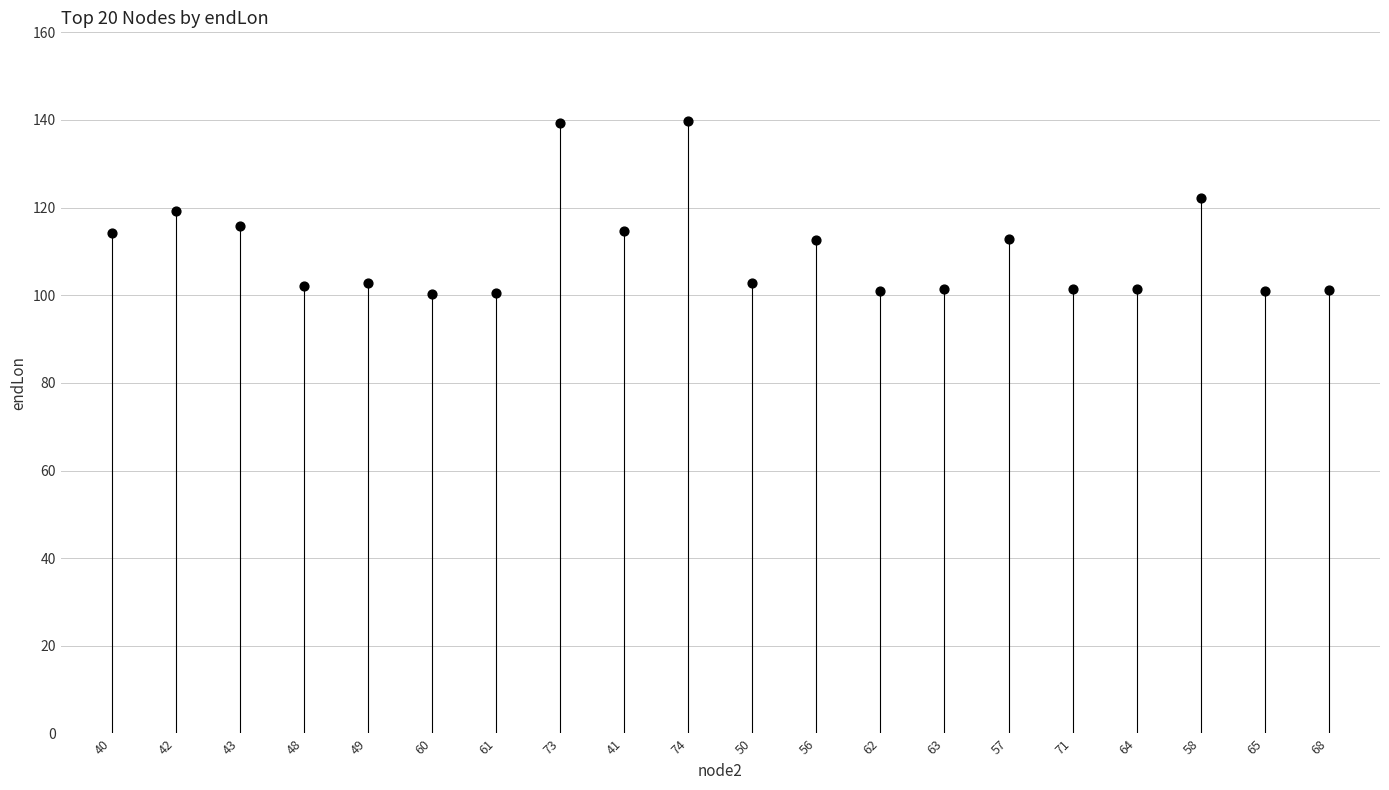

What is the range of Y values (max minus min)?

39.3